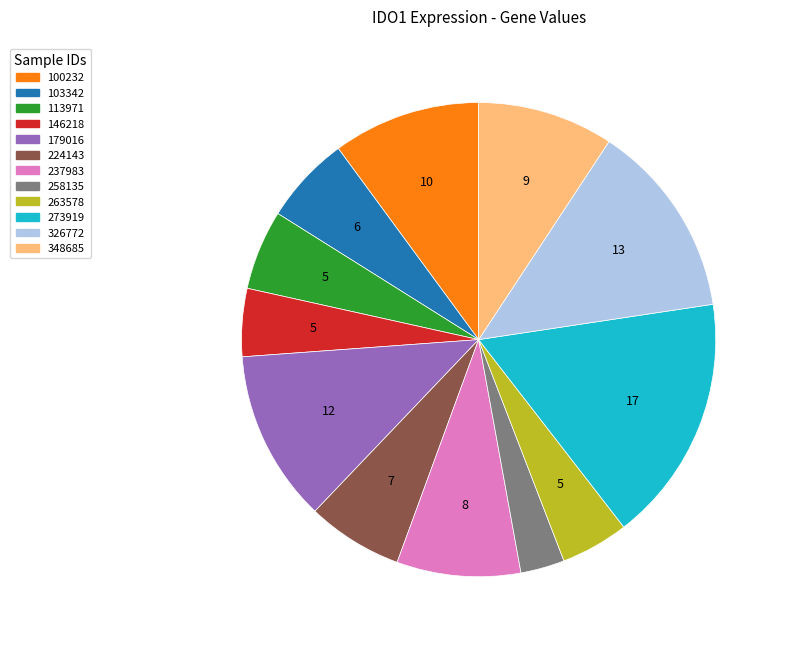

Count the number of slices in the pie.

12